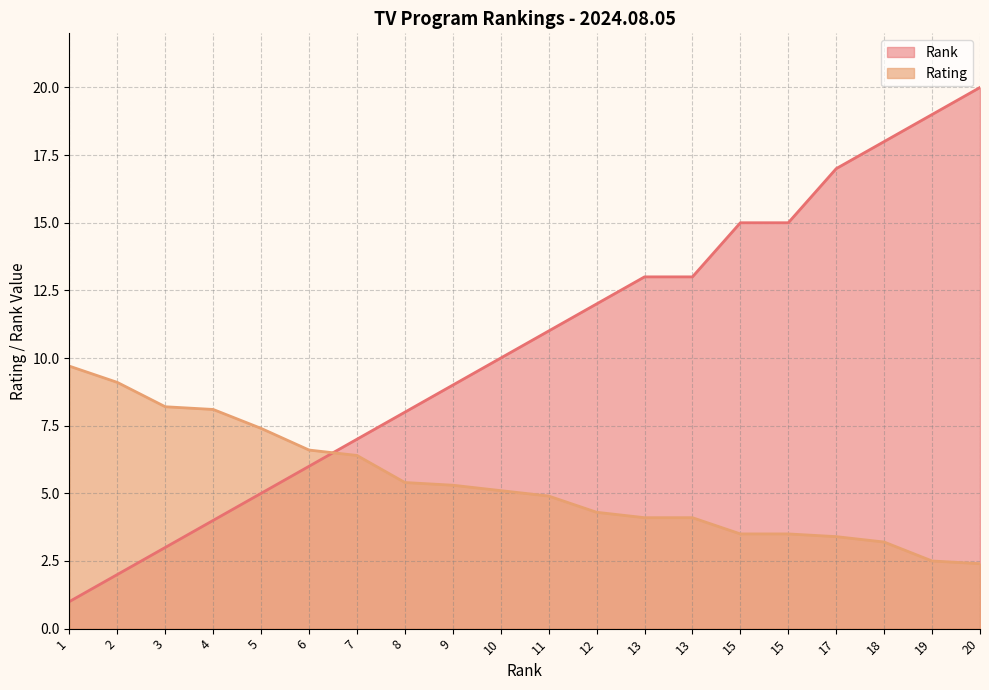

True or false: Rating has more than 1 interior local peaks.

False